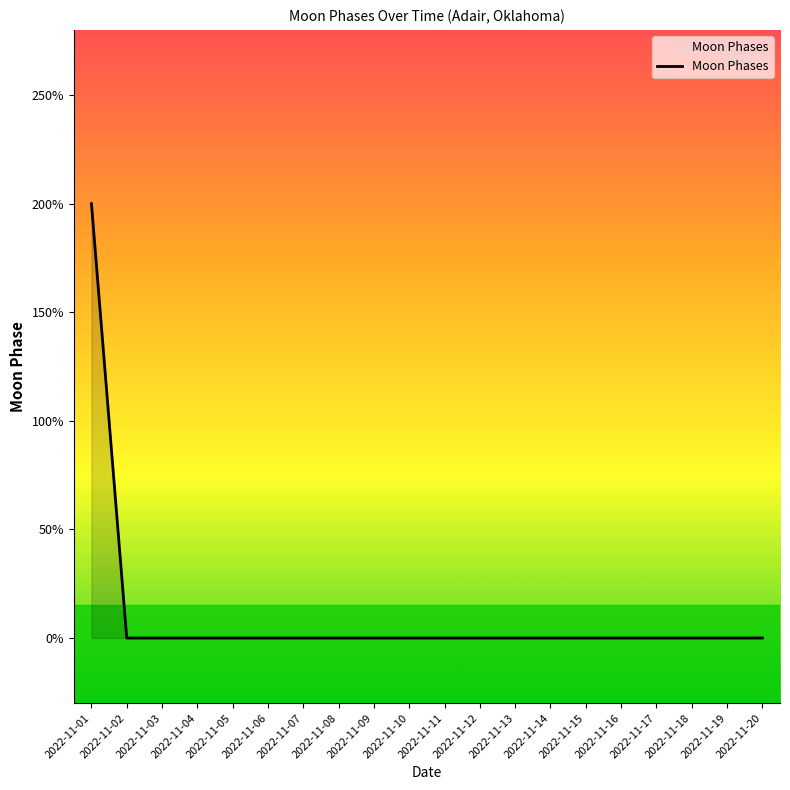

Does the chart display data point markers on the line(s)?

No